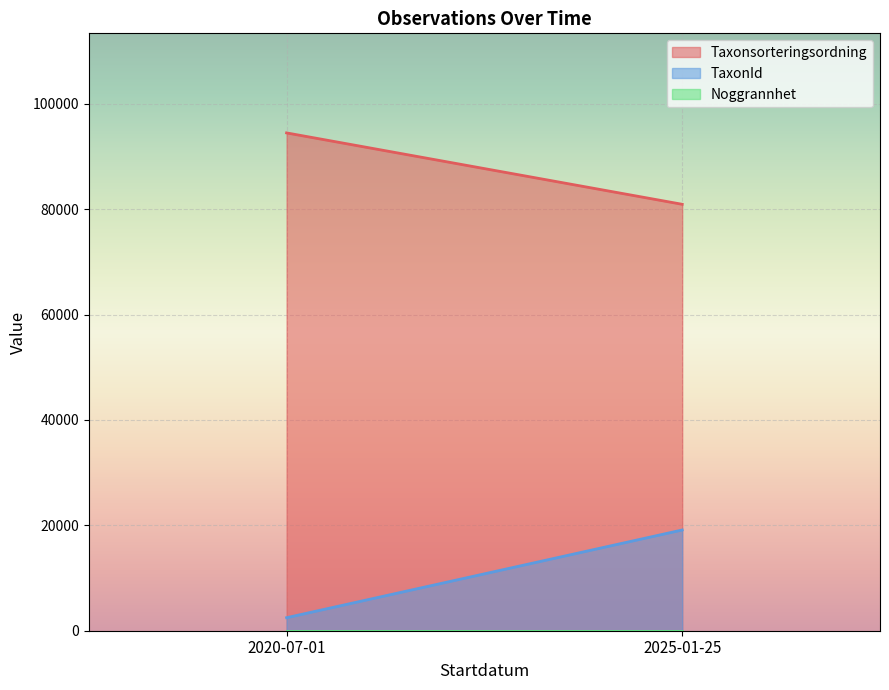

At which category does the chart reach its peak across all series?

2020-07-01